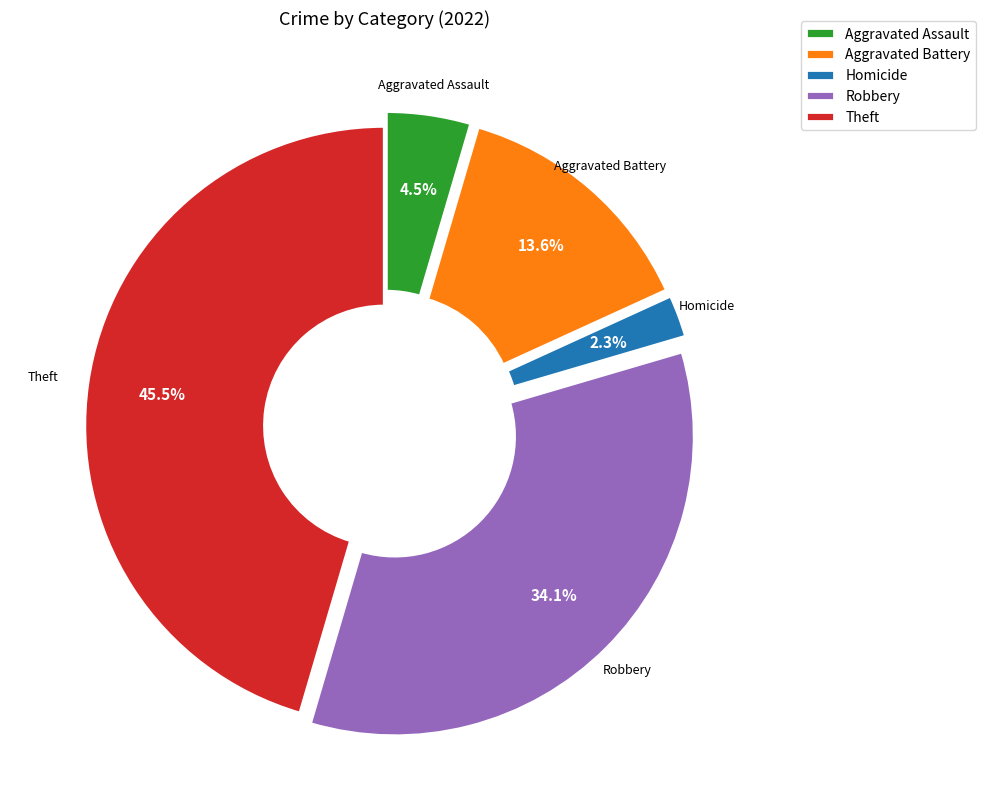

What portion of the pie excludes Robbery?

65.9%